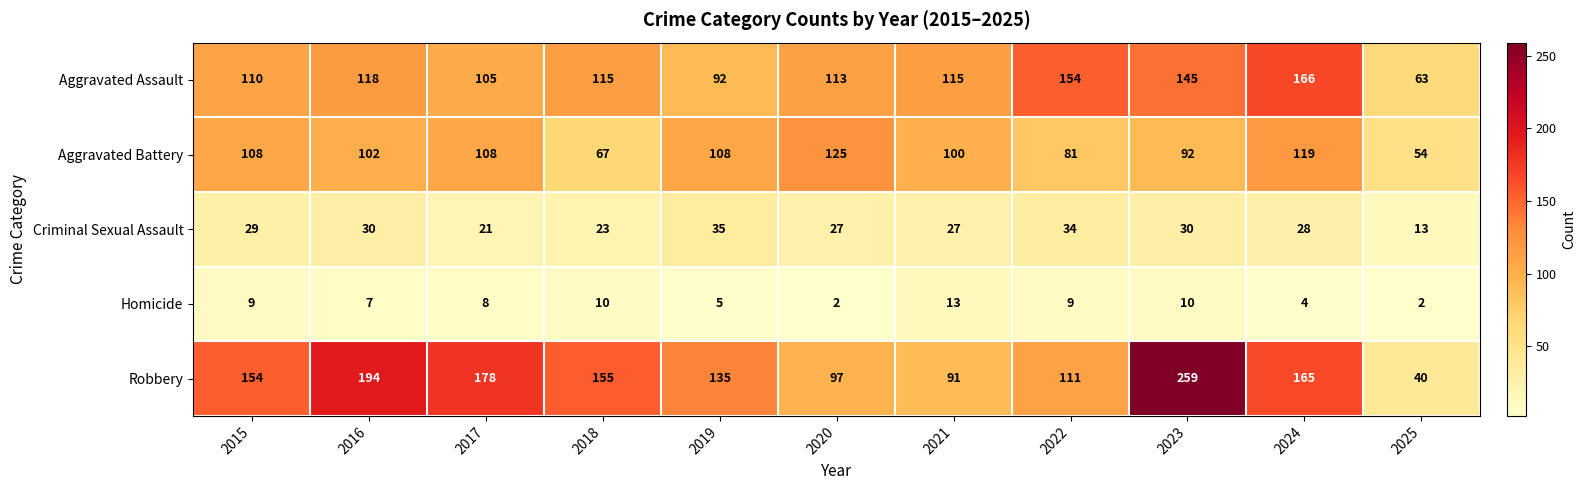

What is the lowest value of the Aggravated Battery series?

54